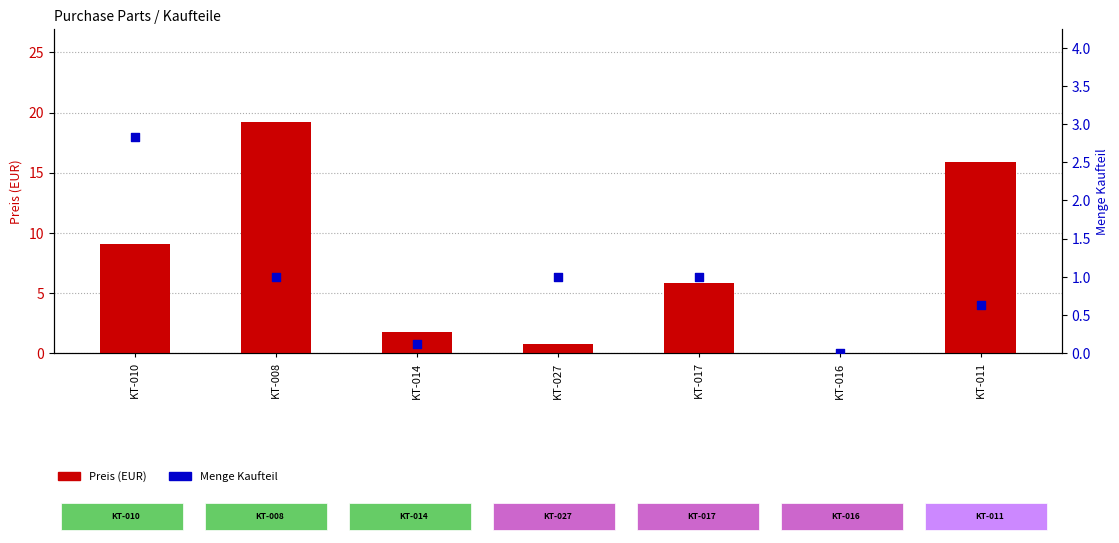

At which category is the sum across all series the highest?

KT-008